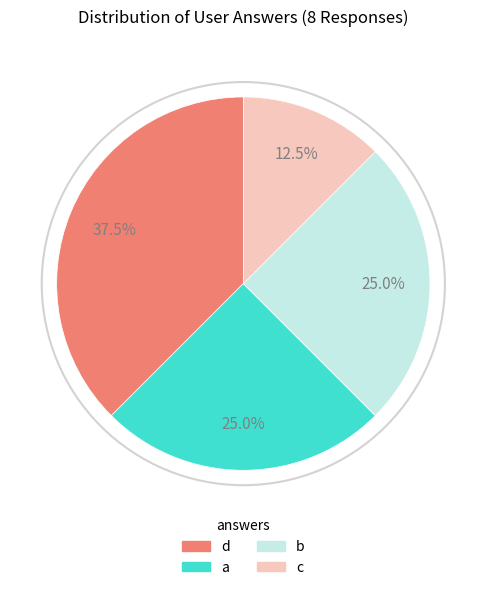

Does c account for over 50% of the chart?

No